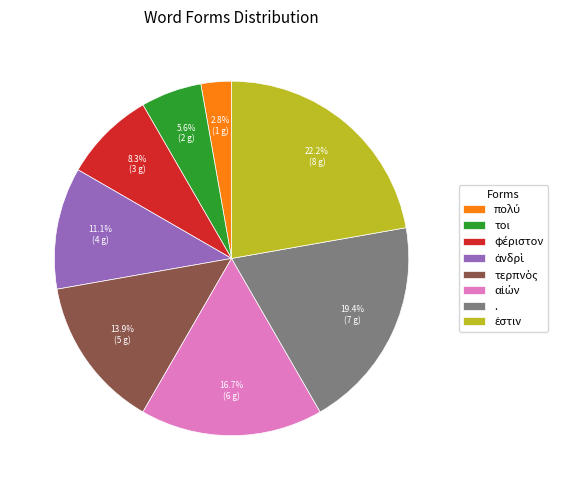

Is there any slice that represents more than half of the pie?

No